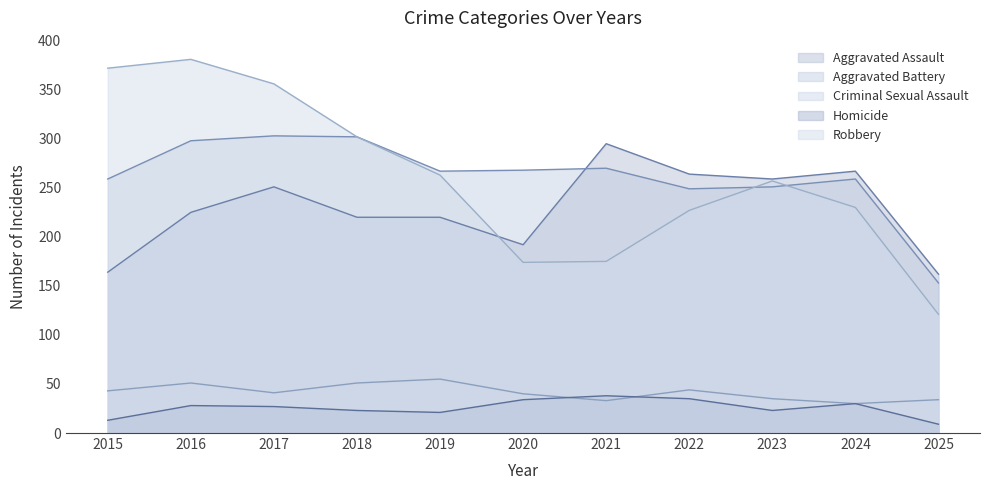

True or false: Homicide and Aggravated Battery intersect in this chart.

False